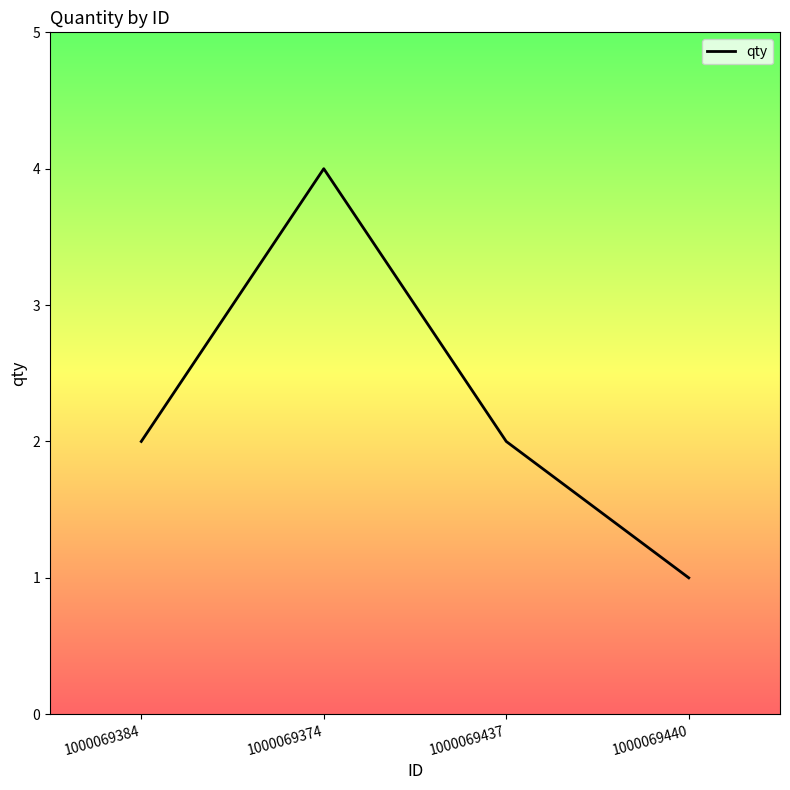

Read the value at 1000069374.

4